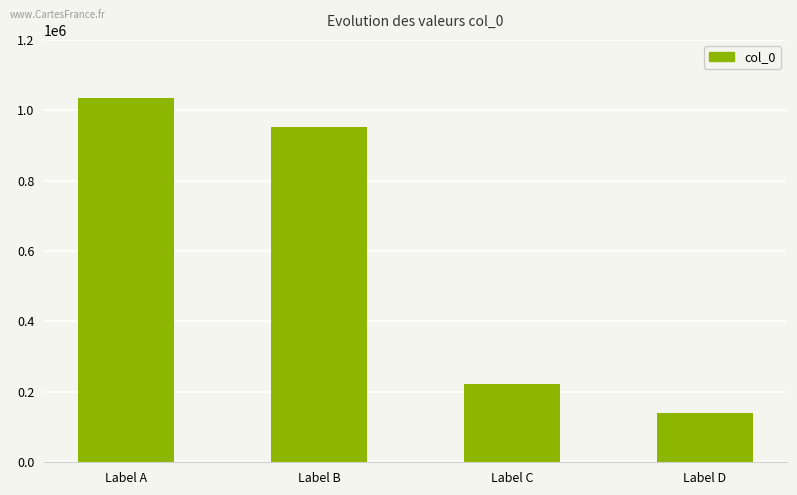

What is the minimum value shown in the chart?

140133